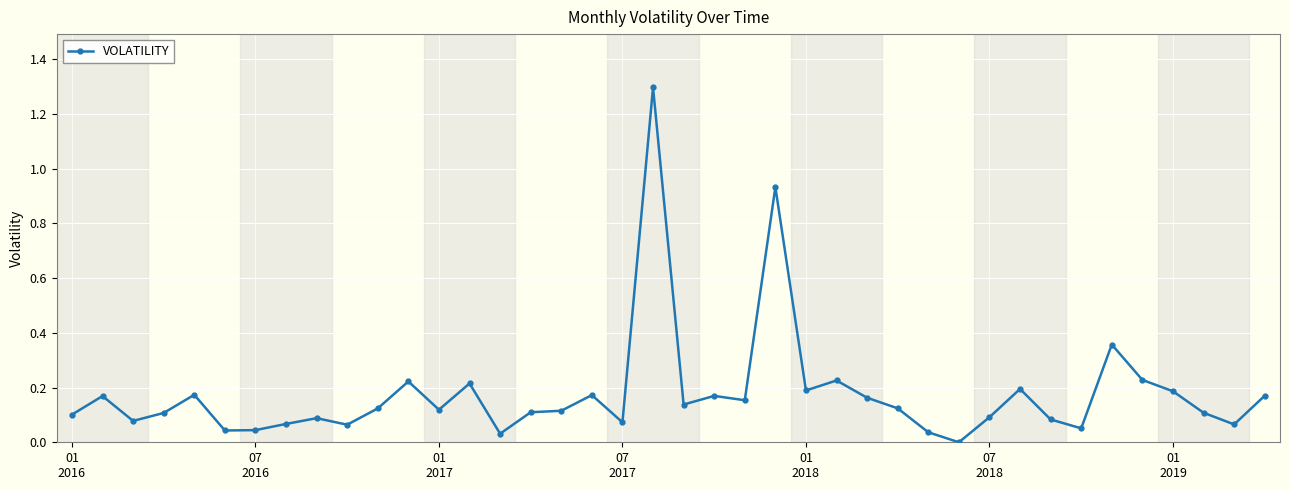

What is the difference between the maximum and minimum values?

1.3